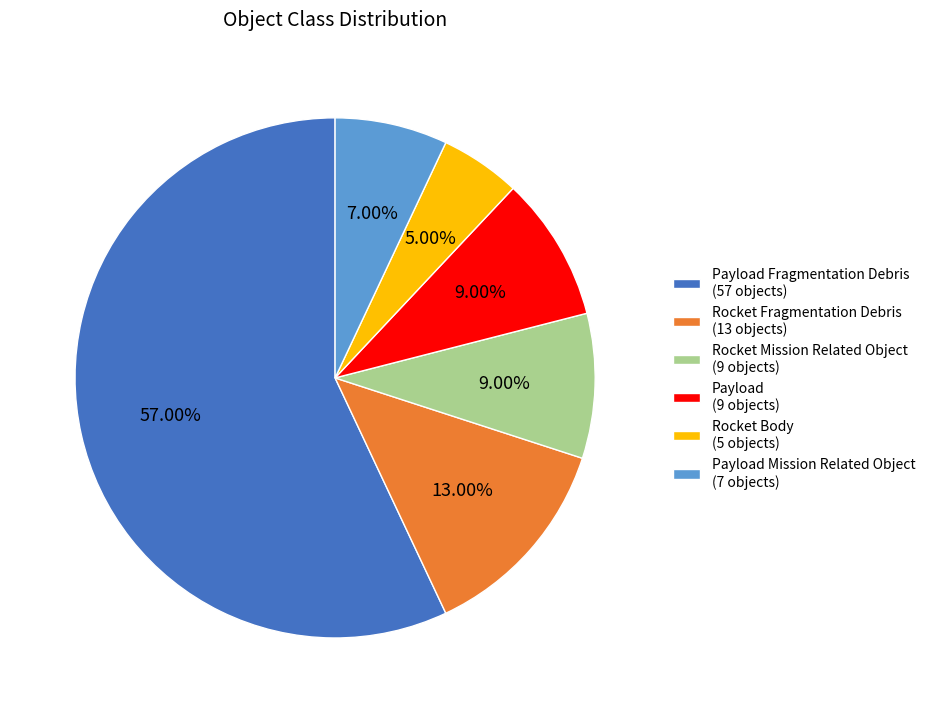

Combined, do Rocket Body (5 objects) and Rocket Mission Related Object (9 objects) account for over 50%?

No